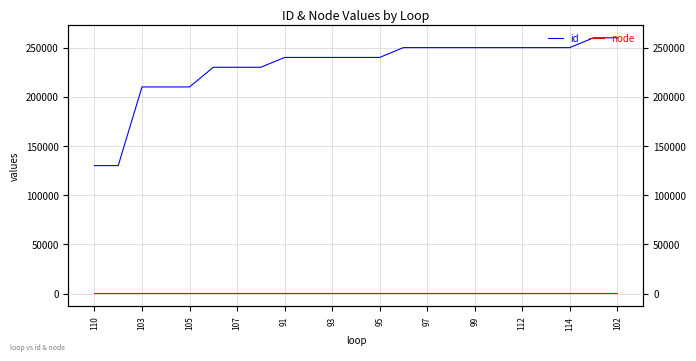

True or false: node and id cross at least once.

False